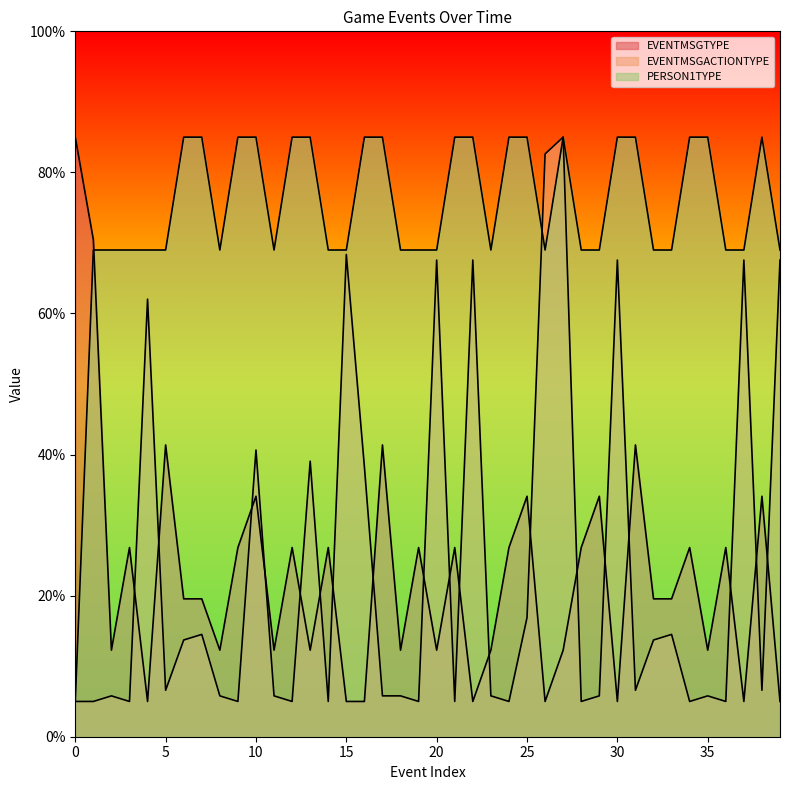

What is the approximate value of EVENTMSGACTIONTYPE at 18?

5.8